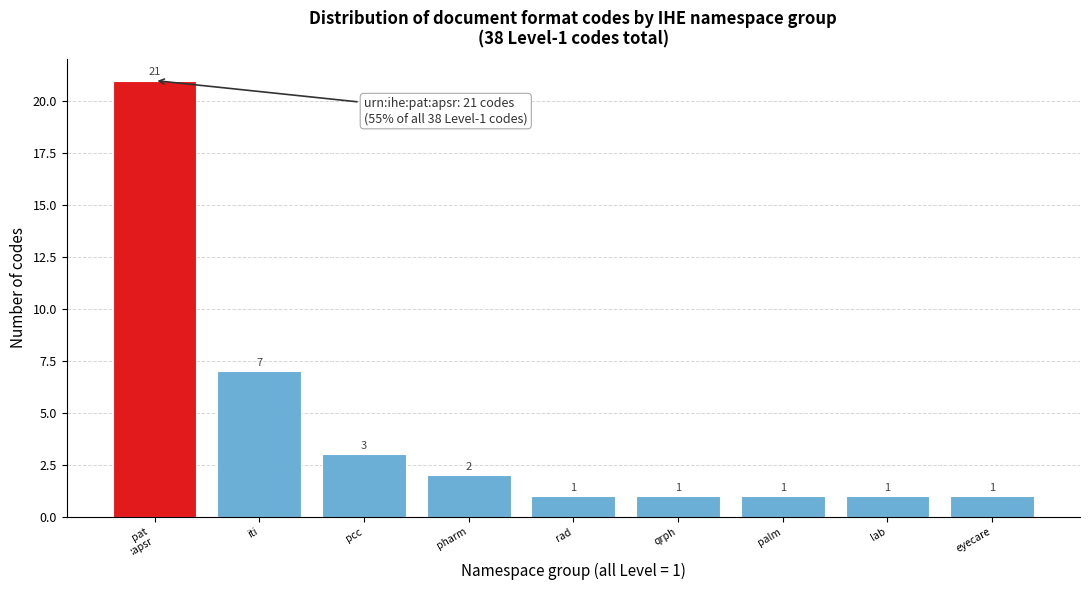

Reading left to right, what are all the values shown in this chart?

21	7	3	2	1	1	1	1	1